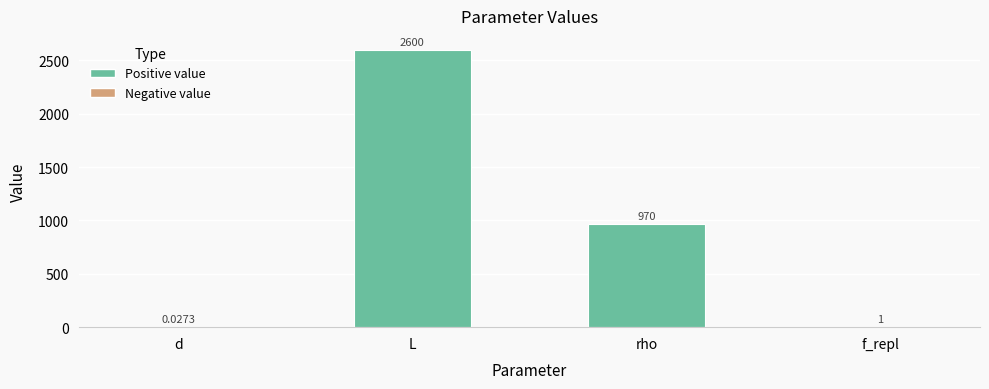

At which label is the value closest to 1300?

rho